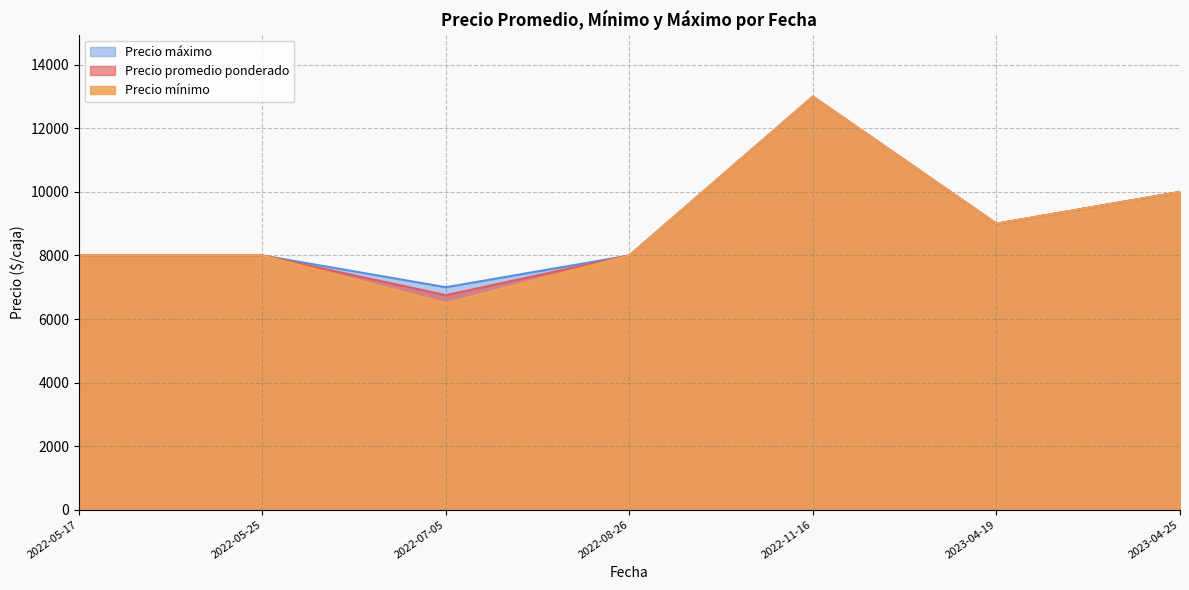

Between 2022-07-05 and 2022-05-25, which is larger?

2022-05-25